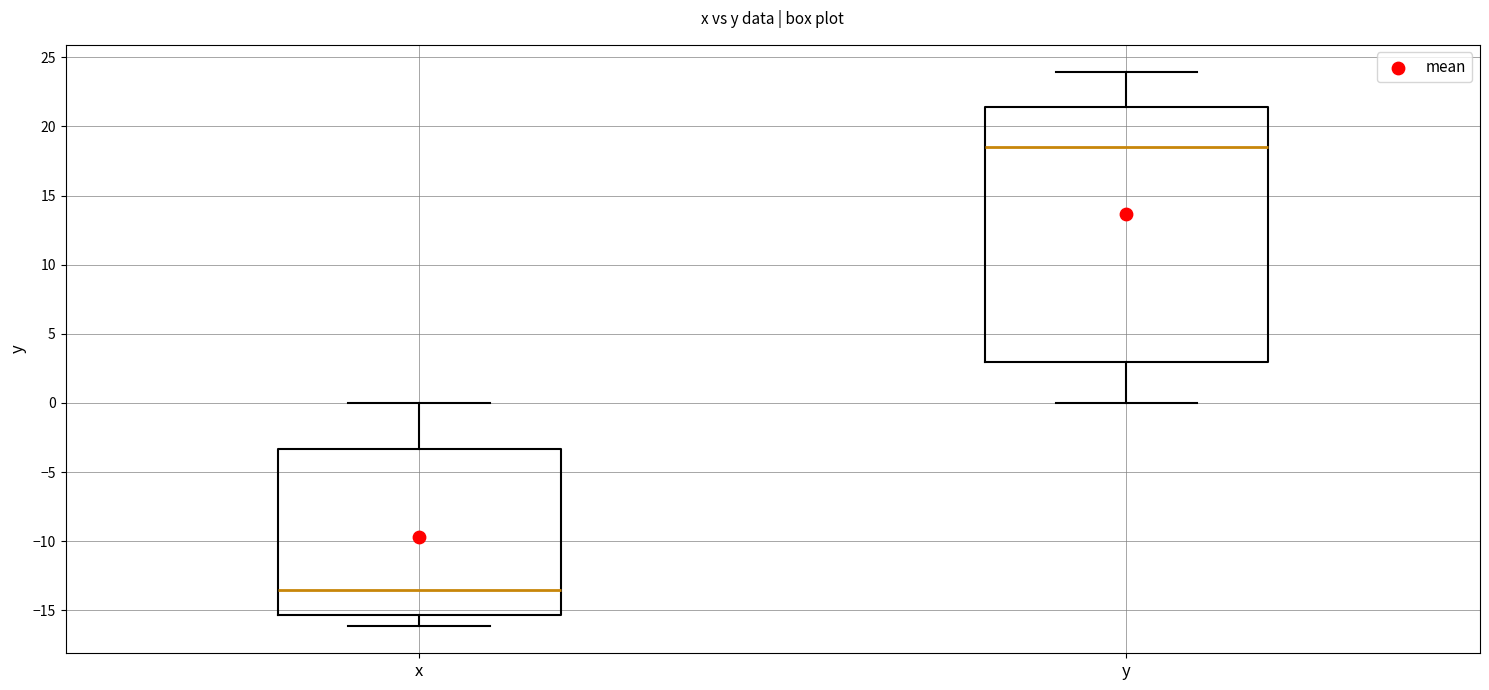

Reading left to right, read every box against the y-axis: the position of its median line, the range the box covers, and the ends of its whiskers. The values are not printed on the chart, so give them approximately, as read against the axis.

x: median -13.5, box -15.5 to -3.5, whiskers -16.0 to 0.0
y: median 18.5, box 3.0 to 21.5, whiskers 0.0 to 24.0